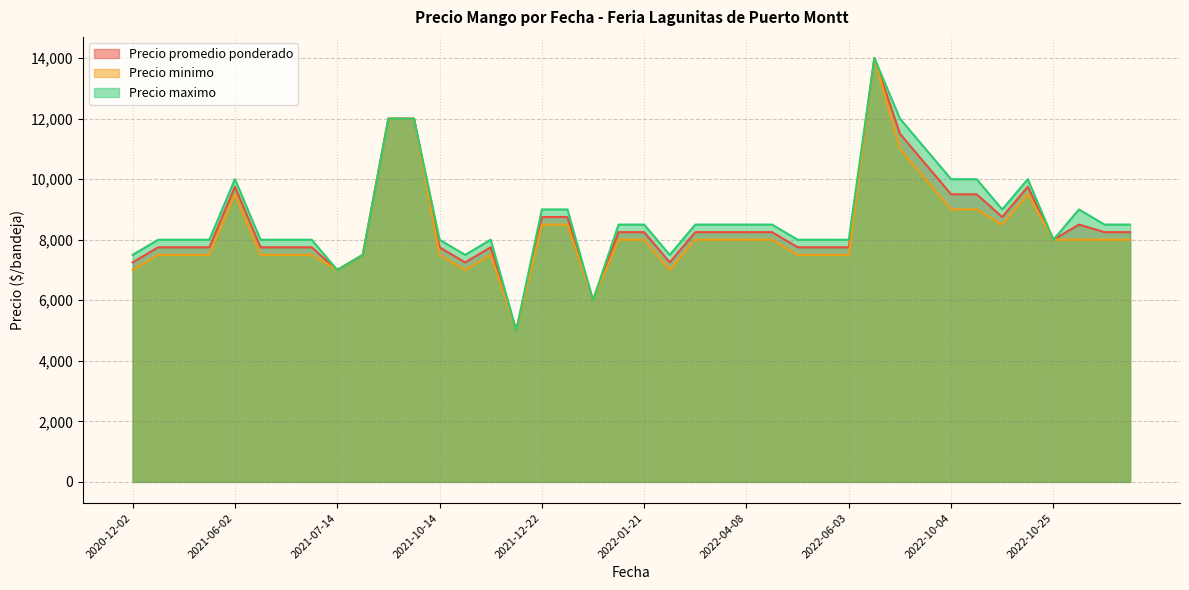

At which category is the sum across all series the highest?

2022-08-16